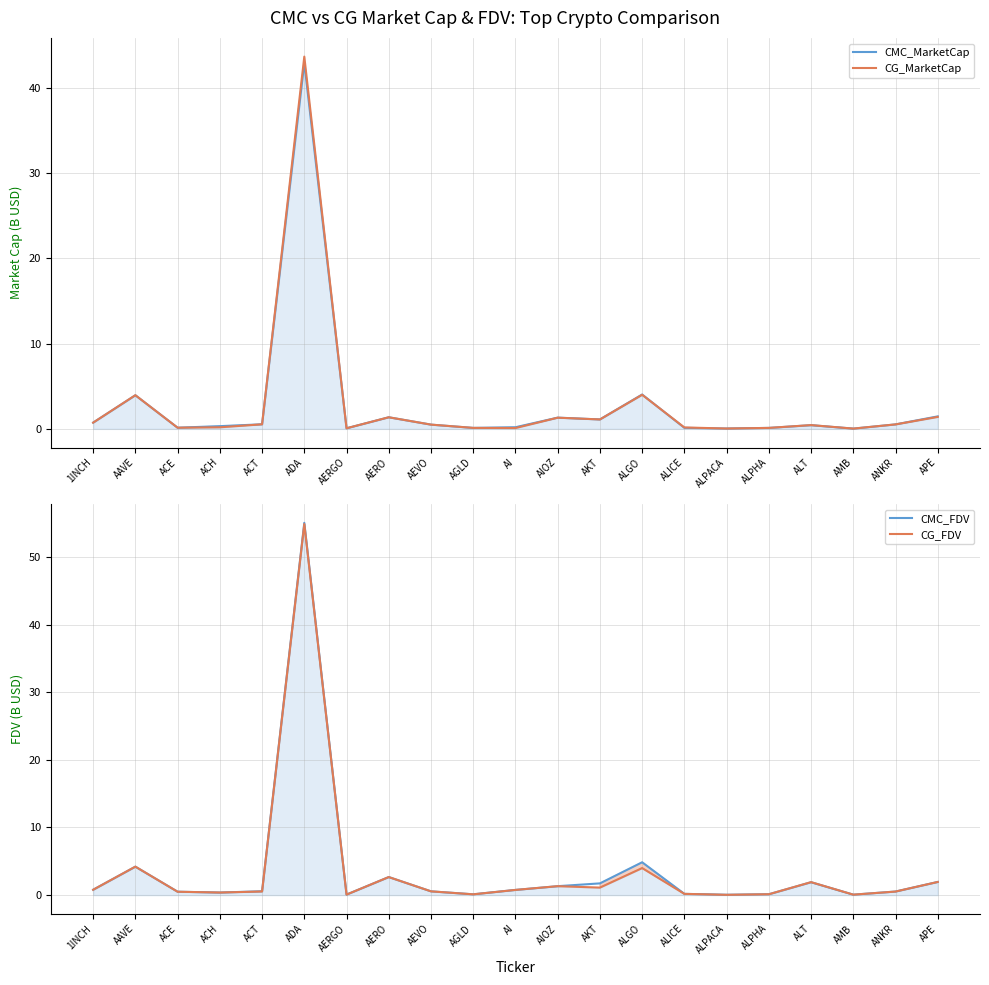

The value of CG_MarketCap at AEVO is 0.8. True or false?

False